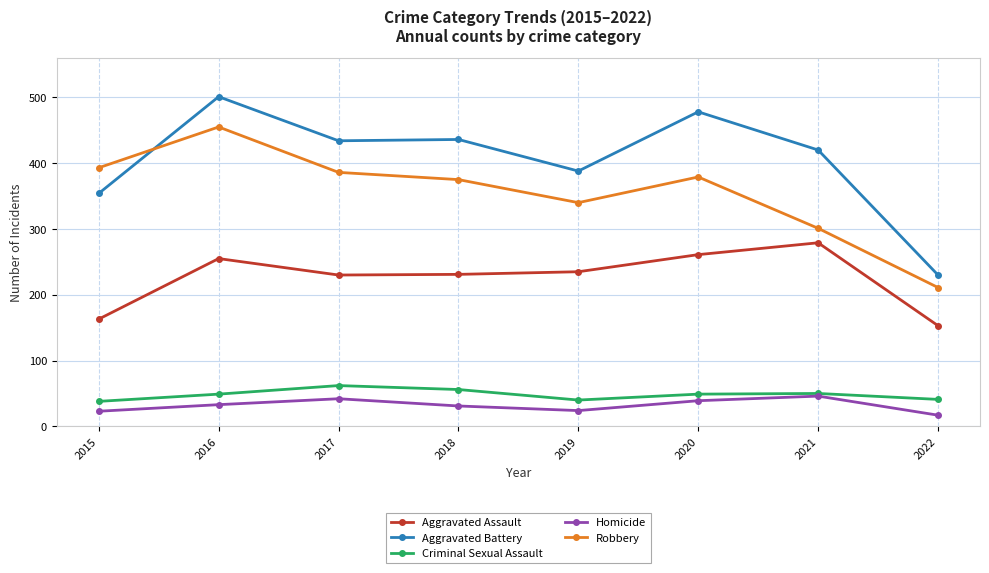

True or false: Aggravated Assault and Aggravated Battery intersect in this chart.

False